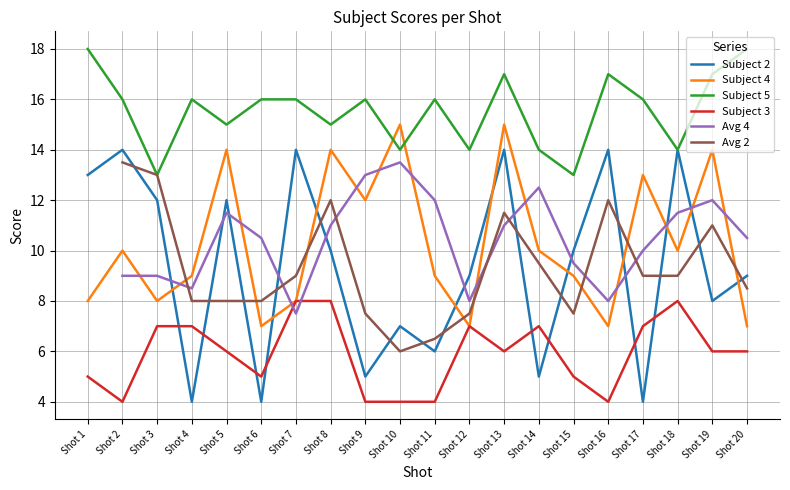

At how many categories does at least one series exceed 7?

20